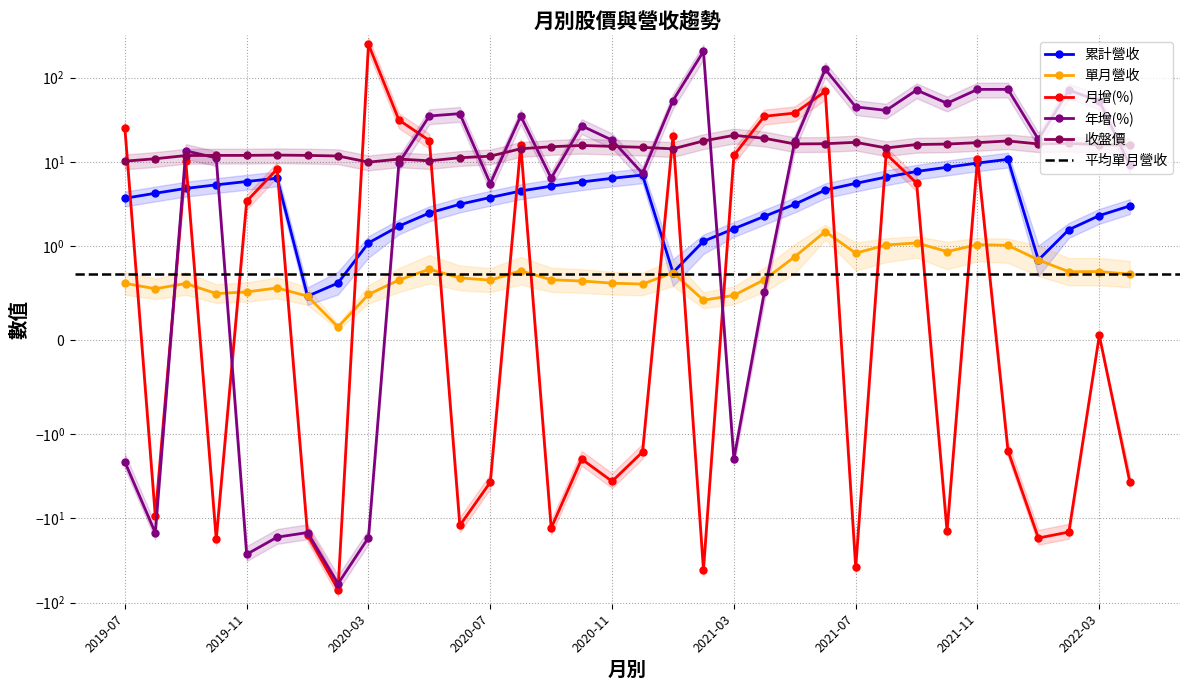

What is the label of the 9th point from the right?

2021-08